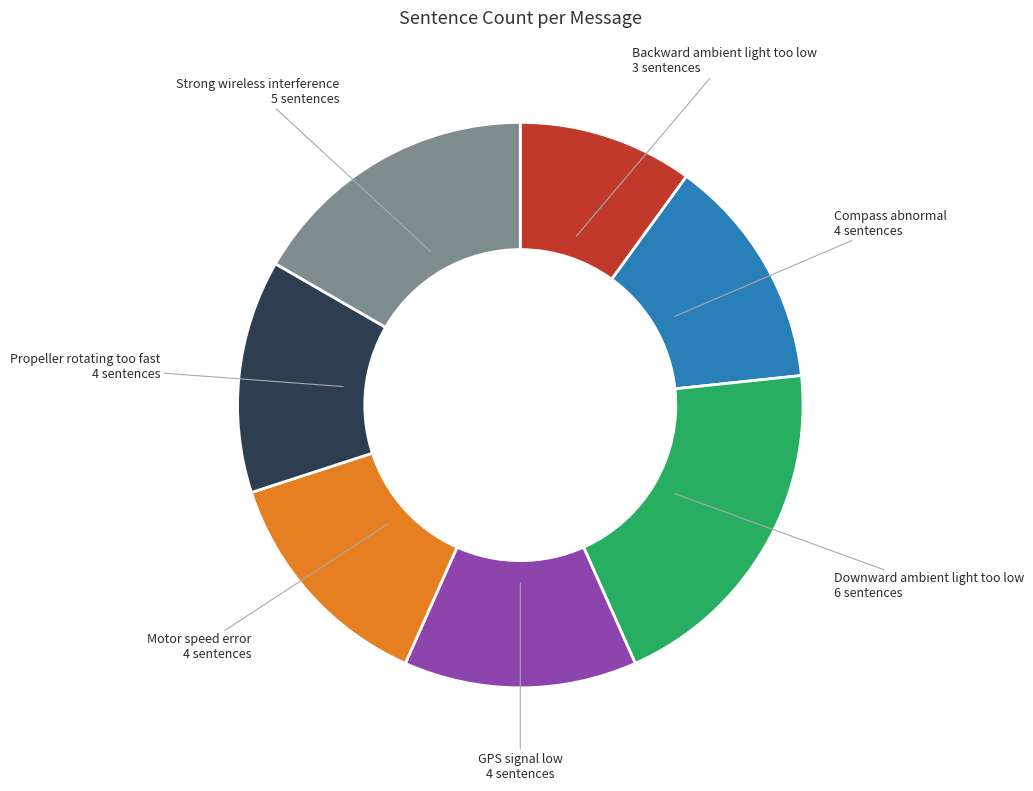

Does any single category account for the majority?

No